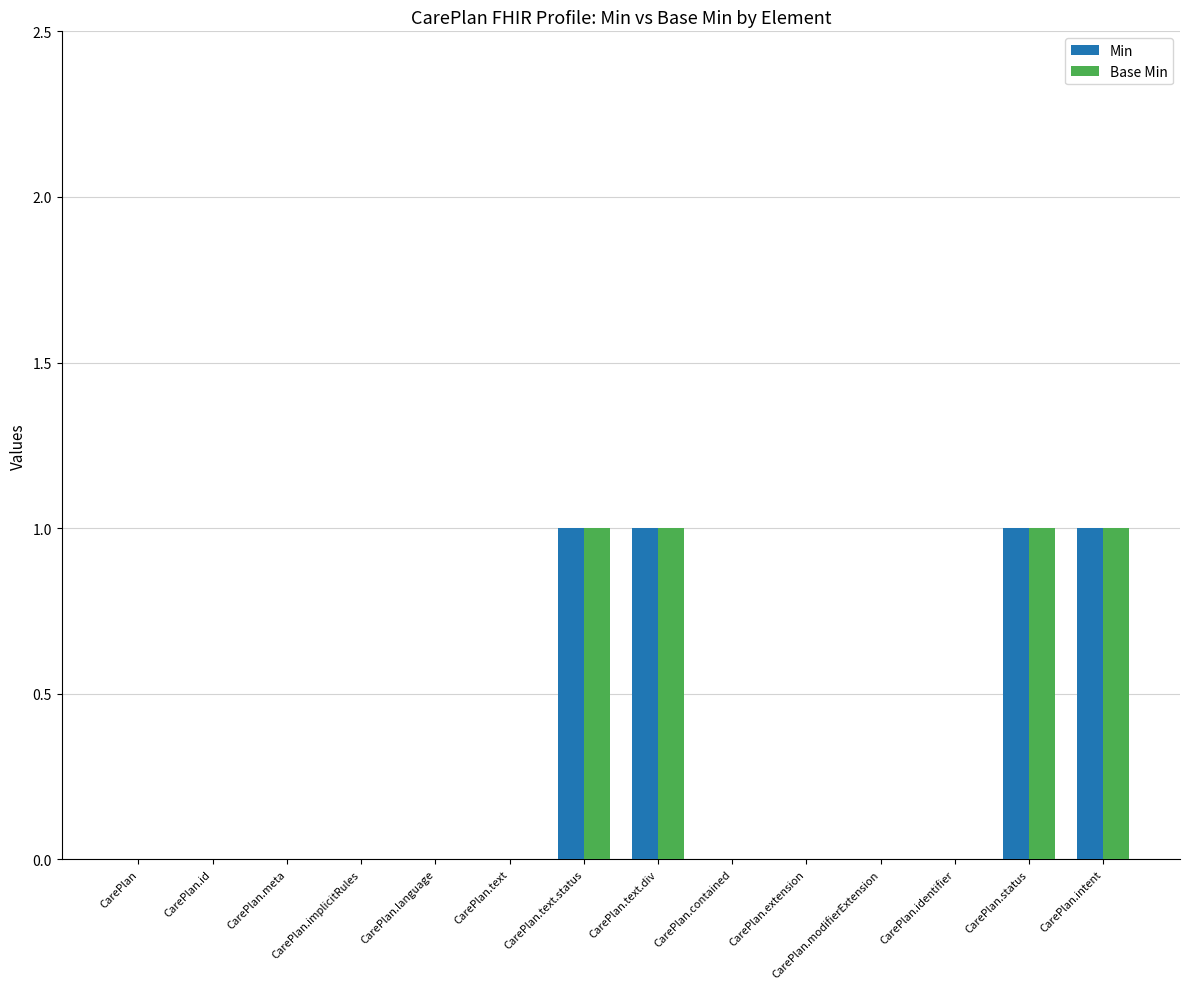

True or false: Min has a value of 1 at CarePlan.text.div.

True